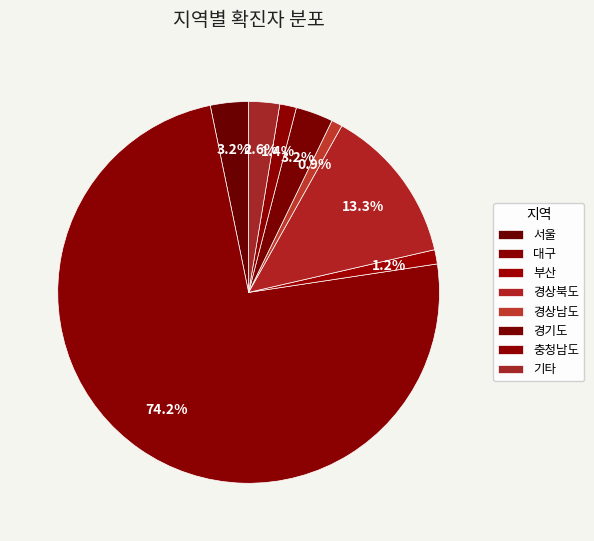

To the nearest percent, what is the average slice percentage?

12%